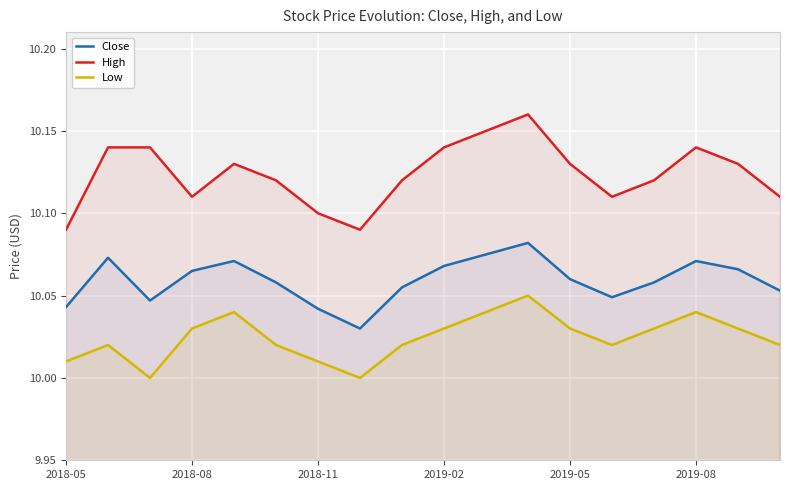

Read the Close value at 16.

10.1